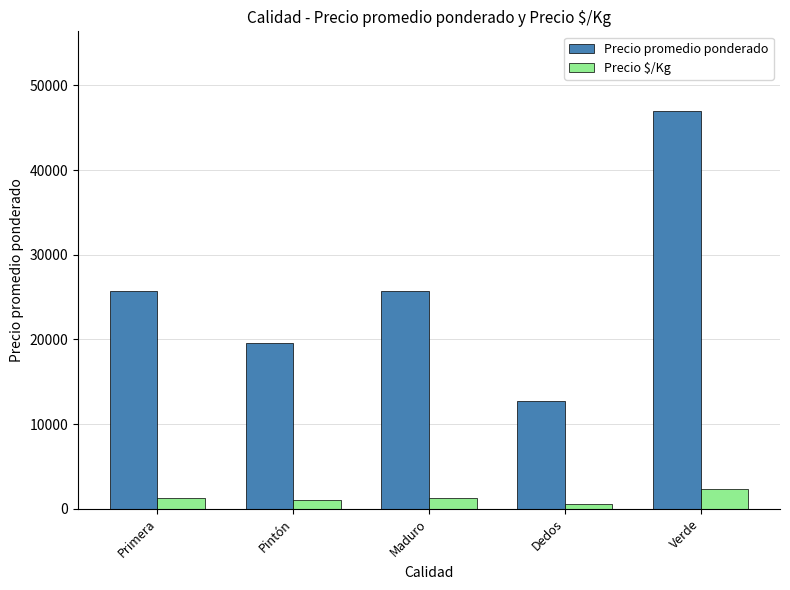

What is the total value across all series at Dedos?

13173.3